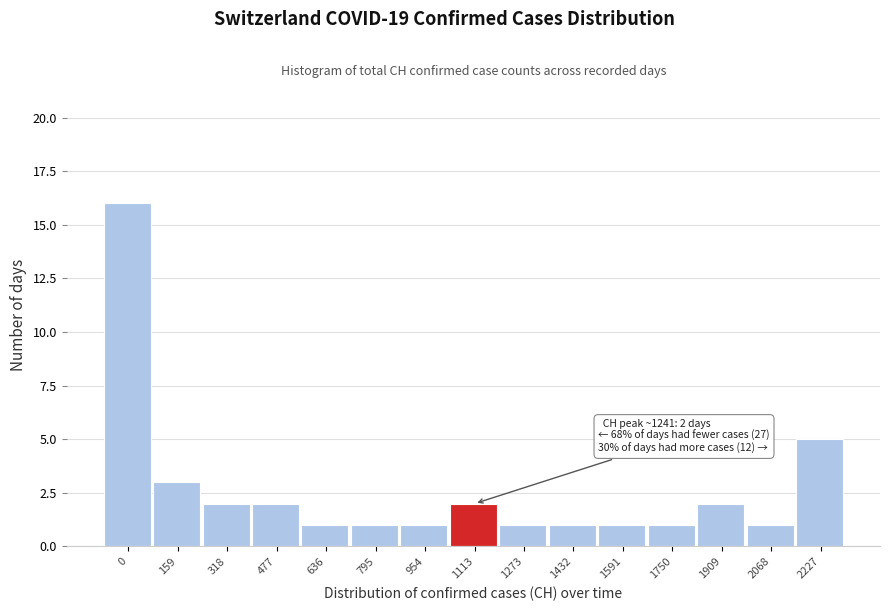

Reading left to right, list all the values displayed in this chart.

16	3	2	2	1	1	1	2	1	1	1	1	2	1	5